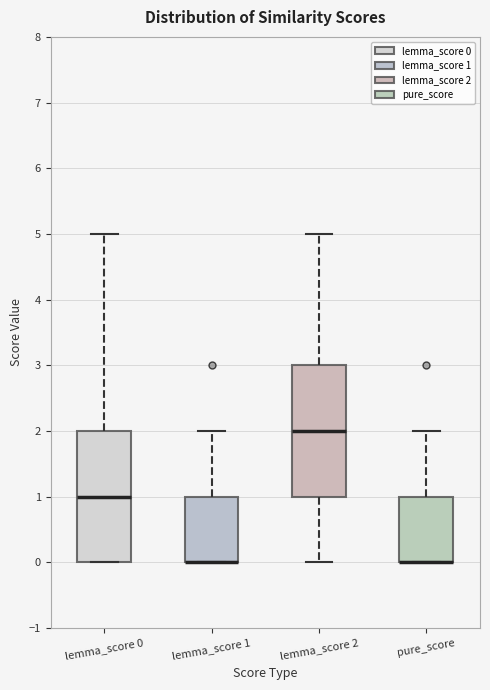

Reading left to right, read every box against the y-axis: the position of its median line, the range the box covers, and the ends of its whiskers. The values are not printed on the chart, so give them approximately, as read against the axis.

lemma_score 0: median 1, box 0 to 2, whiskers 0 to 5
lemma_score 1: median 0 (drawn on the box's lower edge), box 0 to 1, whiskers 0 to 2
lemma_score 2: median 2, box 1 to 3, whiskers 0 to 5
pure_score: median 0 (drawn on the box's lower edge), box 0 to 1, whiskers 0 to 2